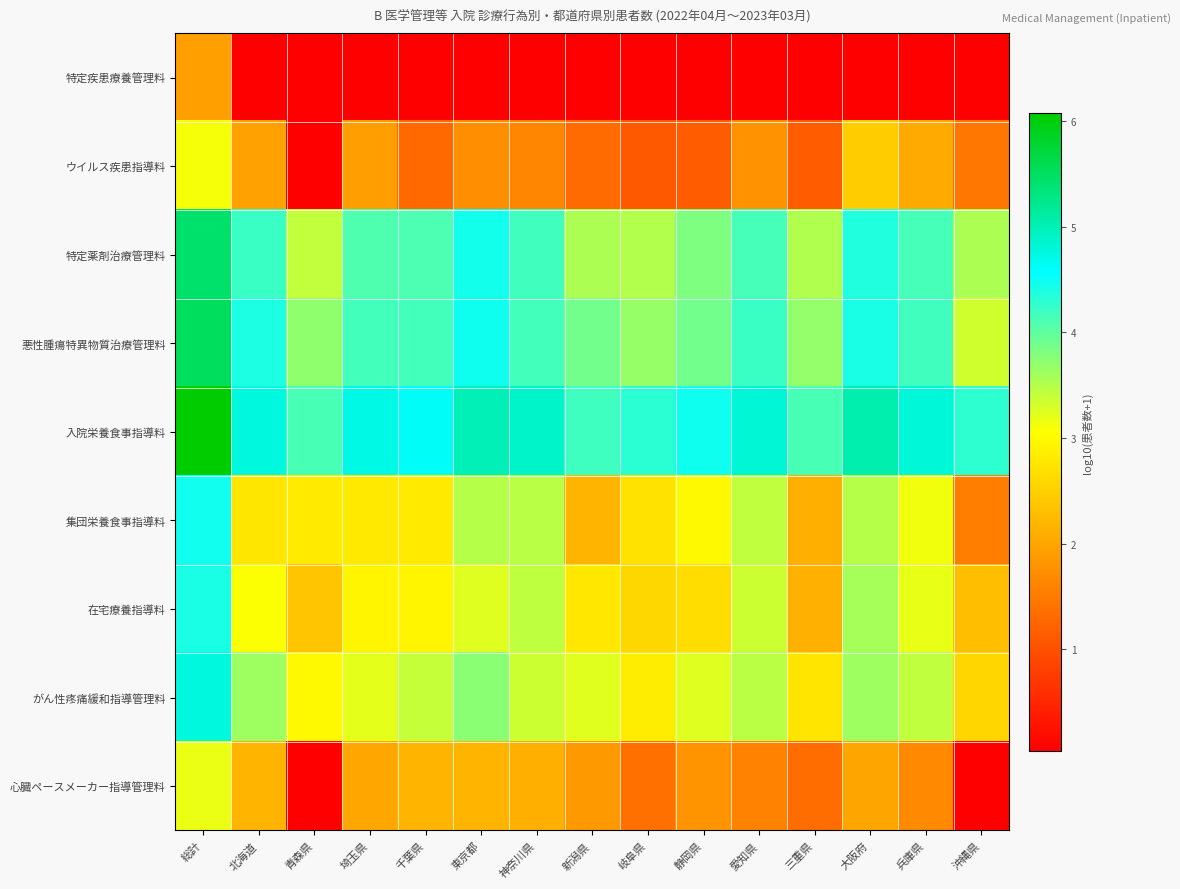

Rank the series at 青森県 from highest to lowest value.

入院栄養食事指導料, 悪性腫瘍特異物質治療管理料, 特定薬剤治療管理料, がん性疼痛緩和指導管理料, 集団栄養食事指導料, 在宅療養指導料, 特定疾患療養管理料, ウイルス疾患指導料, 心臓ペースメーカー指導管理料